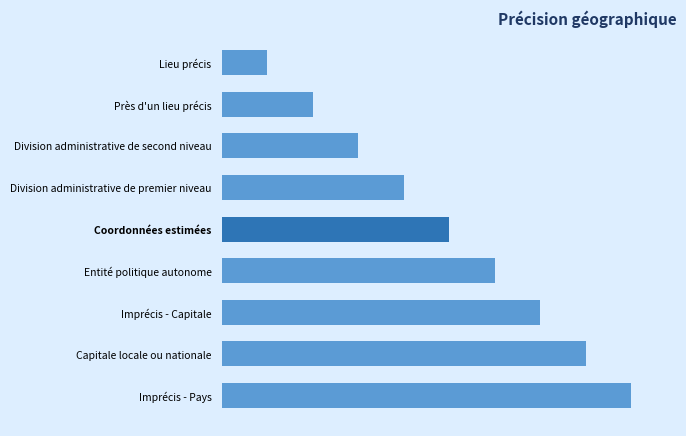

What is the smallest value displayed?

1